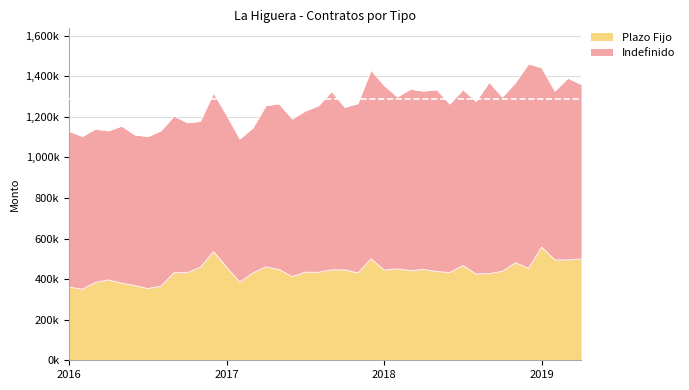

Reading left to right, extract all data points from this chart.

360831	350063	383580	396102	380177	368315	353466	364920	431699	431397	458533	535511	458155	384859	430758	460235	446907	412329	434211	433649	445745	445582	430342	500495	444463	450444	441924	447616	437420	432434	466887	425278	426940	438259	480506	453179	557924	494615	494385	499586